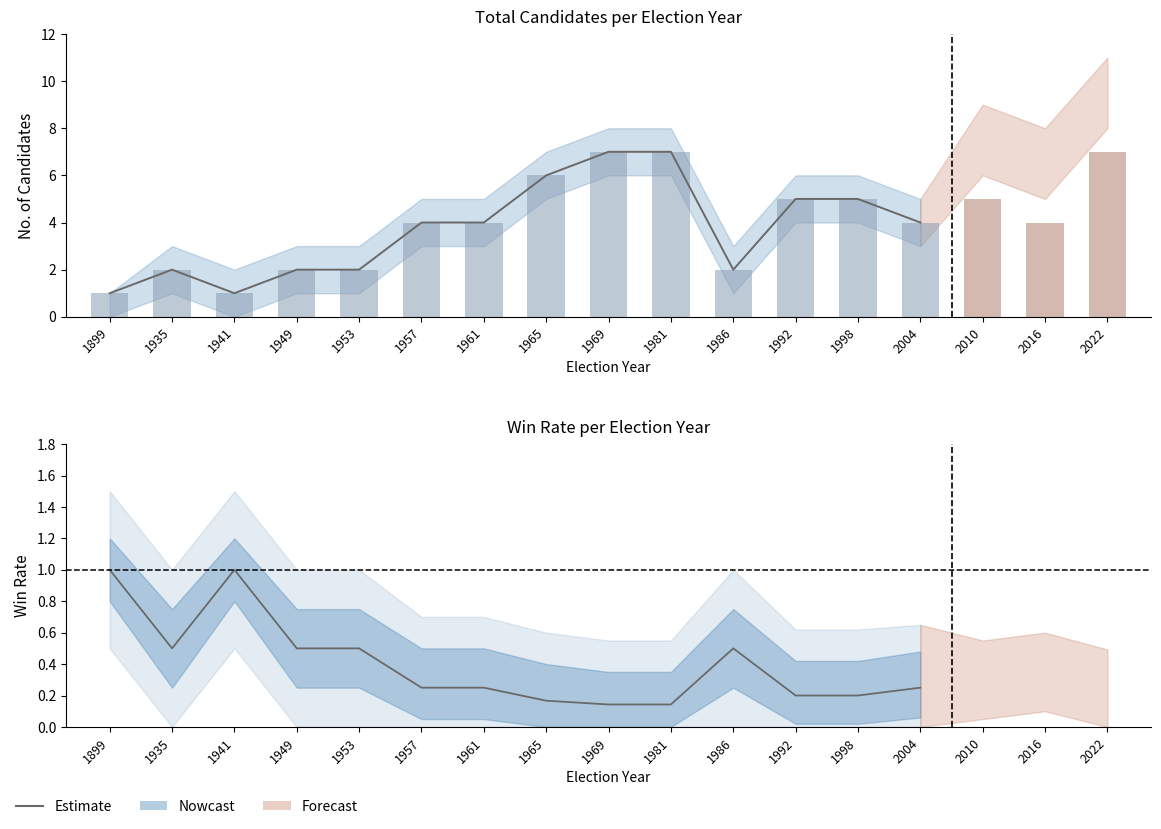

True or false: the data shows 0.2 at 1949.

False